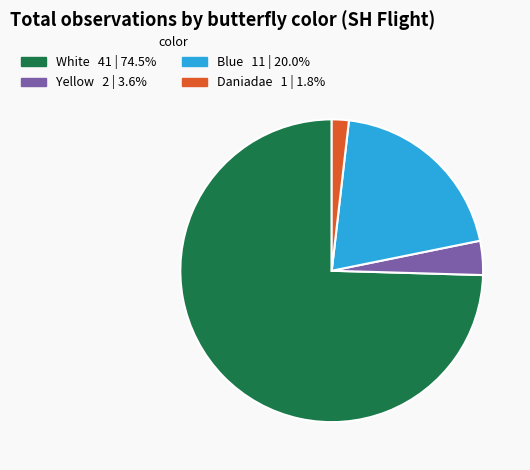

Is there a majority slice in this chart?

Yes